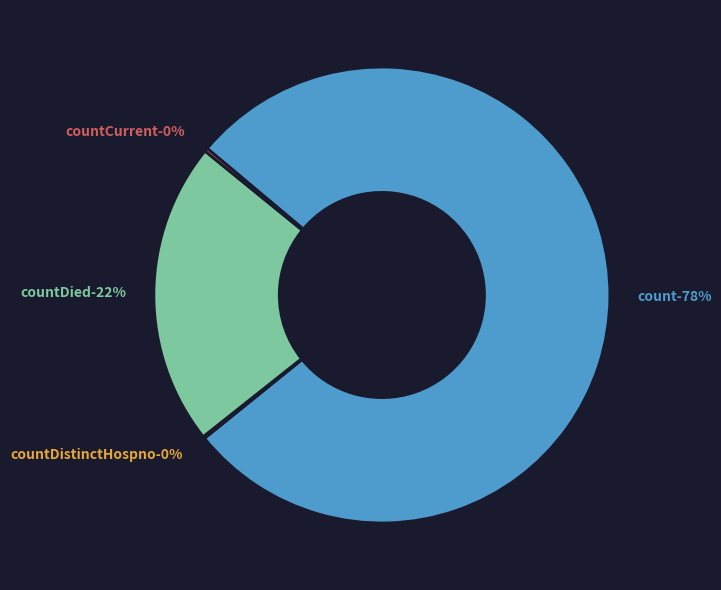

Count the number of slices in the pie.

5